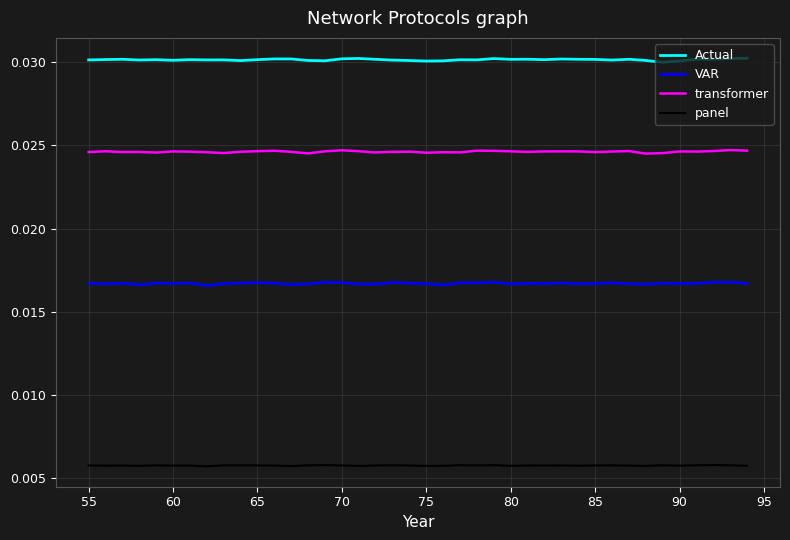

Which series has the largest total across all categories?

Actual